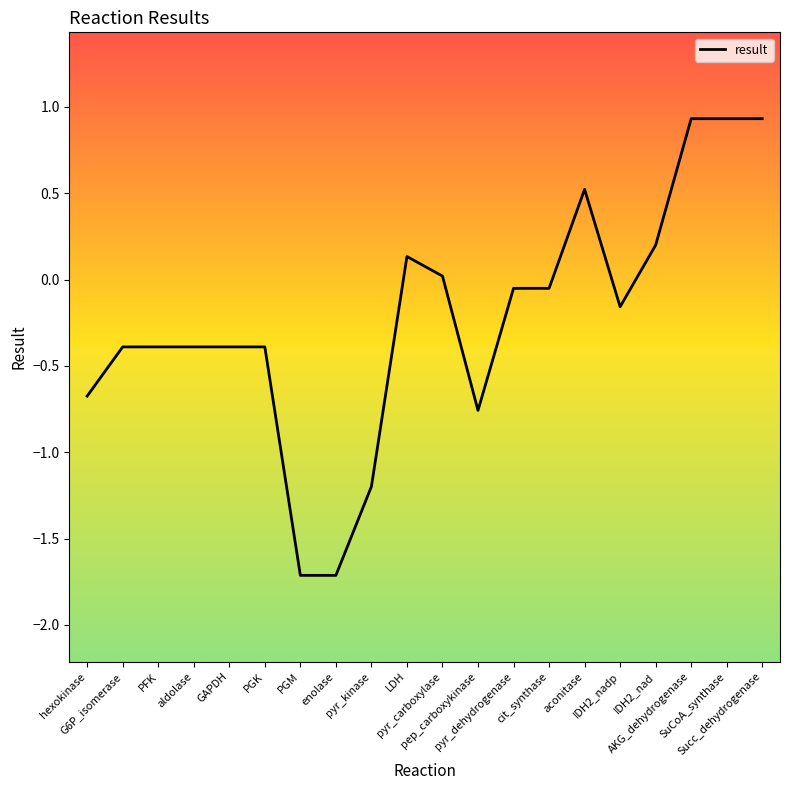

The value at G6P_isomerase is -0.4. True or false?

True